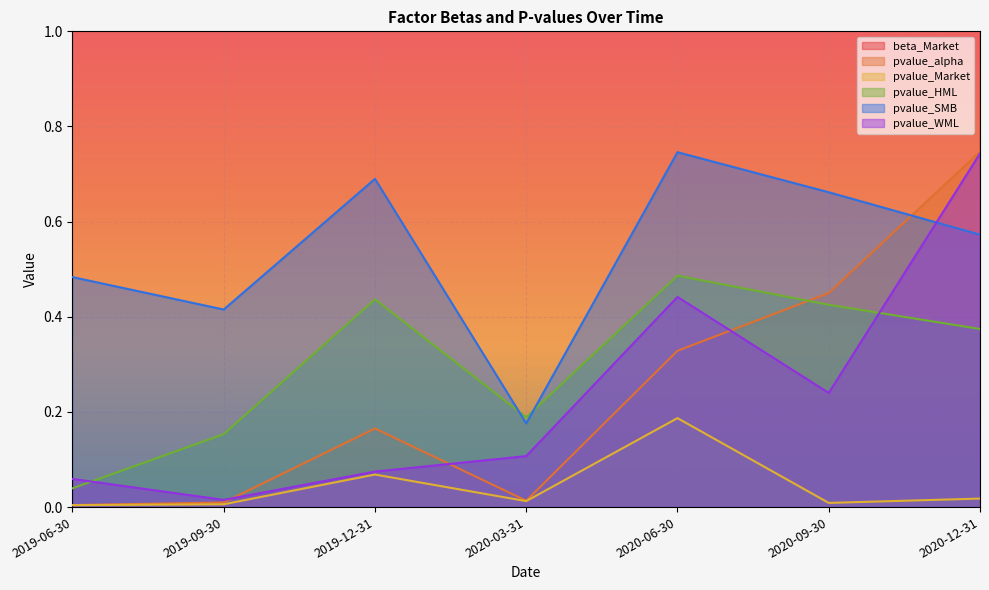

Count the number of data series in this chart.

6